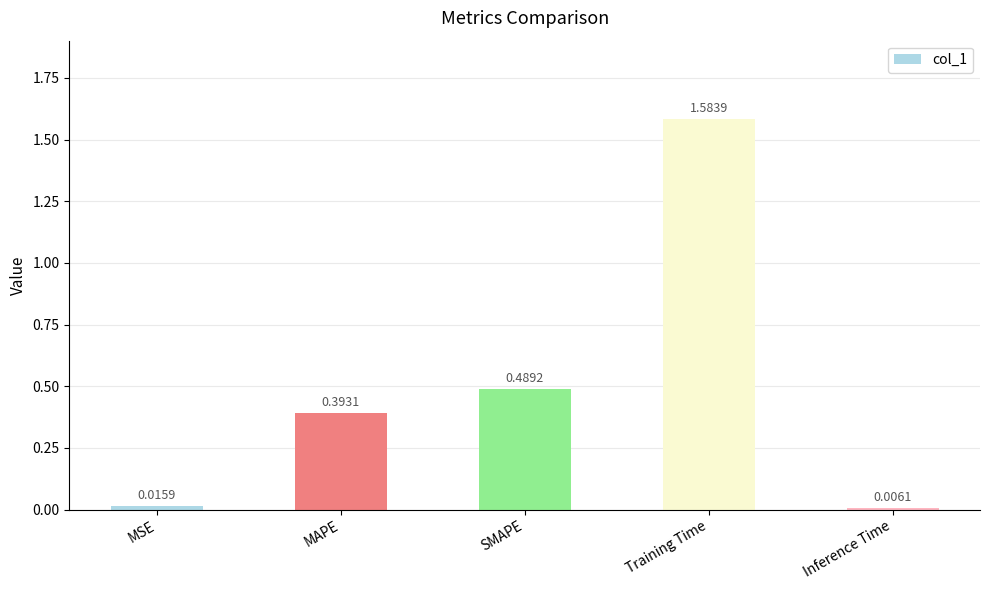

What is the sum of the values at MAPE and Training Time?

2.0